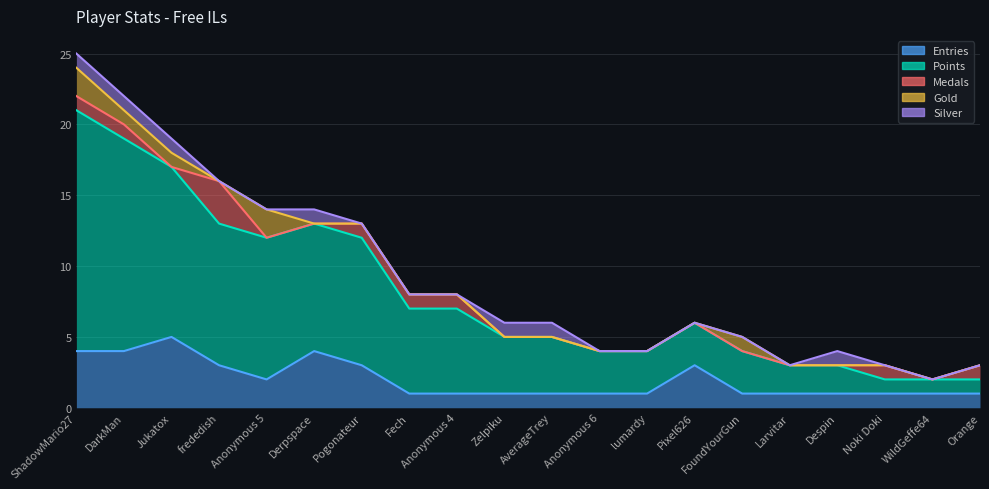

True or false: Entries and Gold intersect in this chart.

False